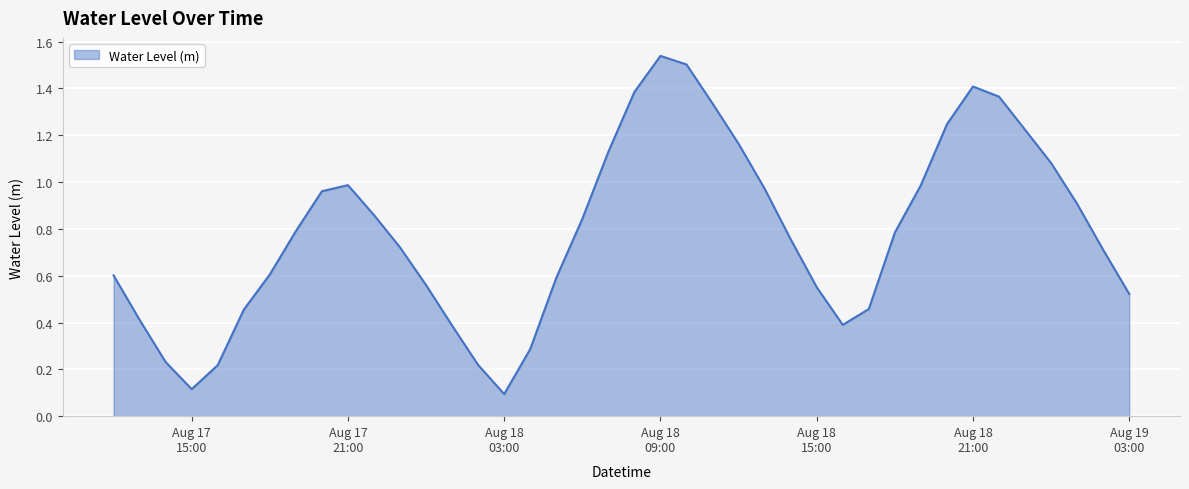

Does the chart display data point markers on the line(s)?

No